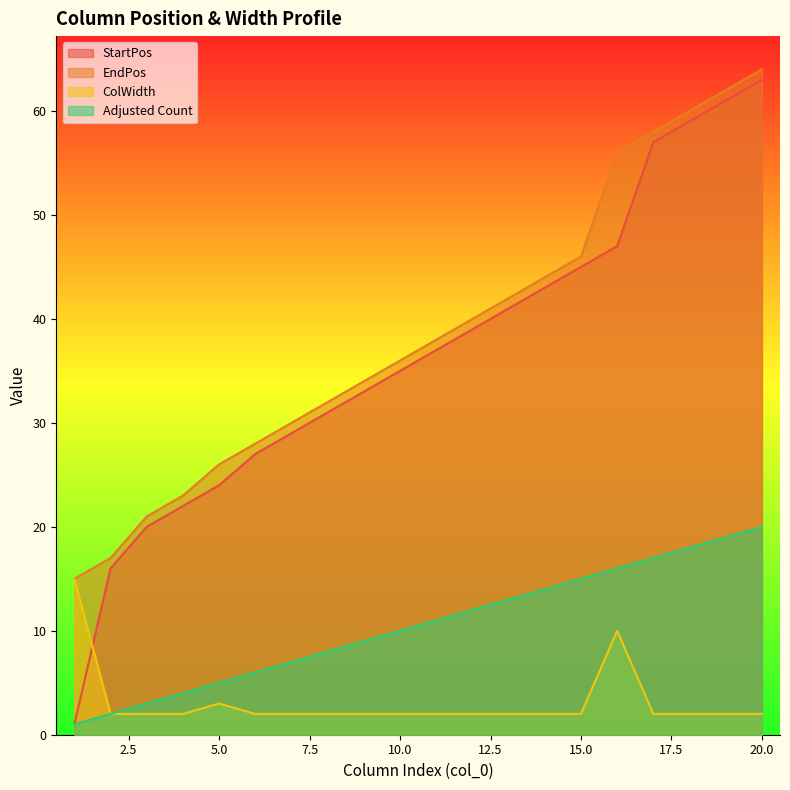

How many data points in EndPos are above 38?

9